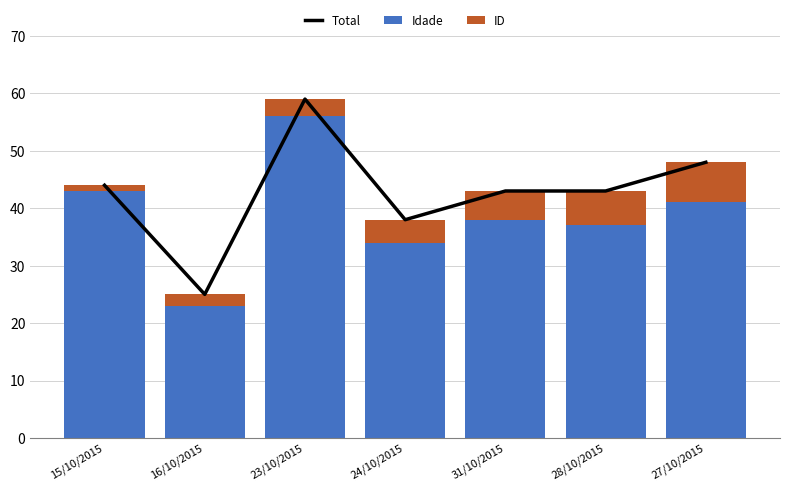

What are all the series names shown in the legend?

Total, Idade, ID